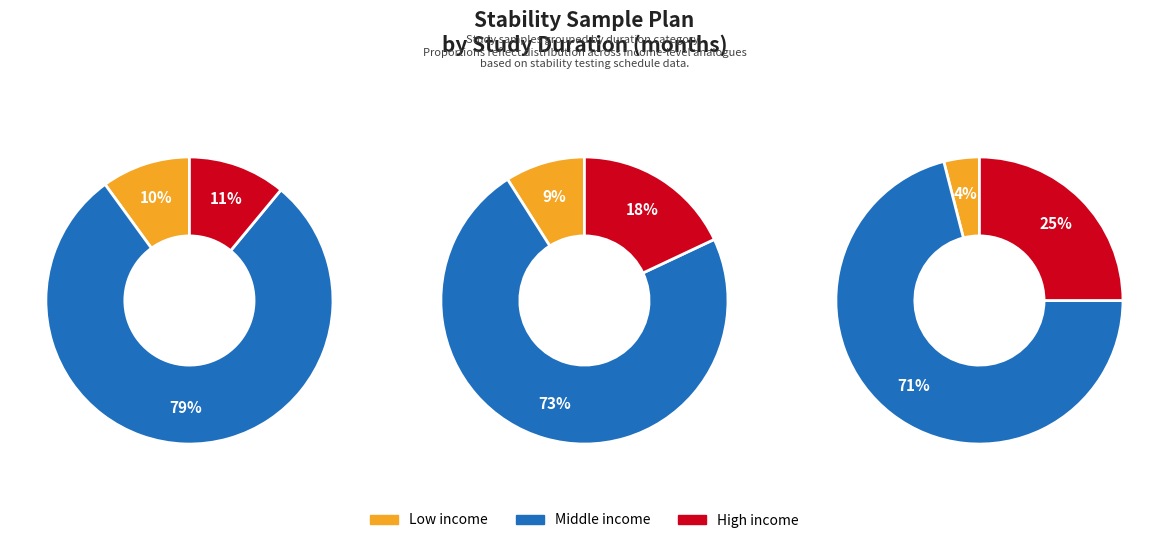

To the nearest percent, what is the average slice percentage?

33%